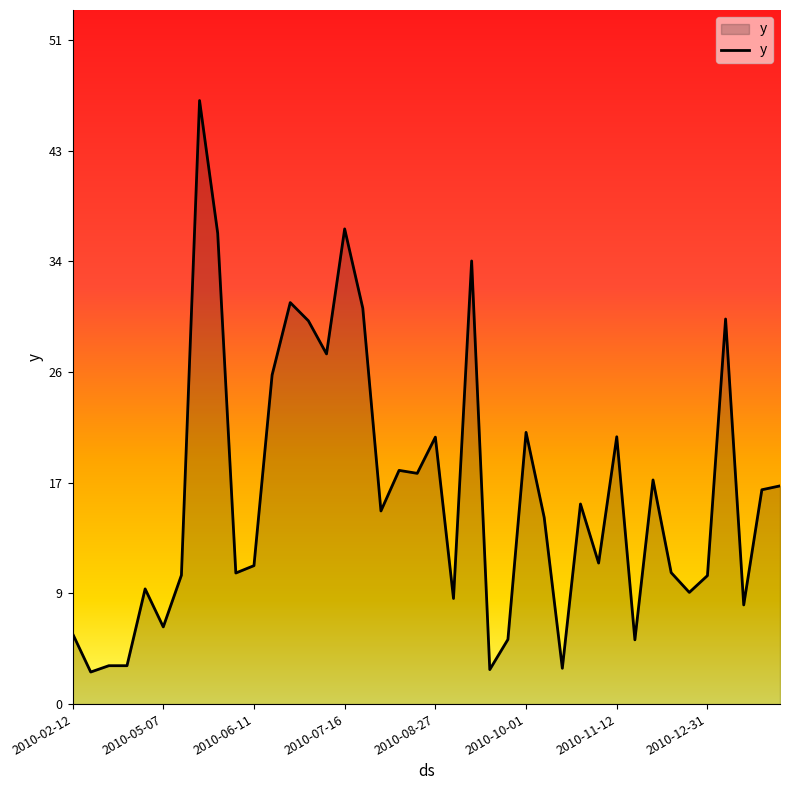

What is the difference between the maximum and minimum values?

44.2